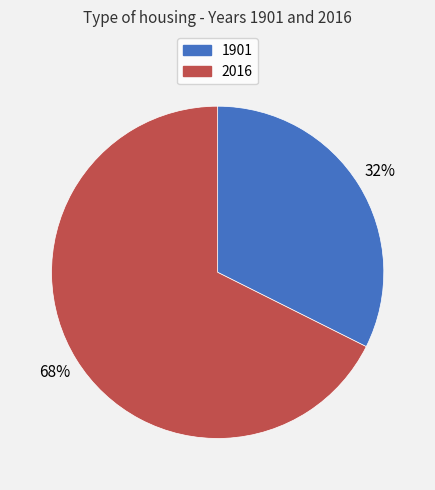

The 1901 slice represents 32% of the pie. True or false?

True